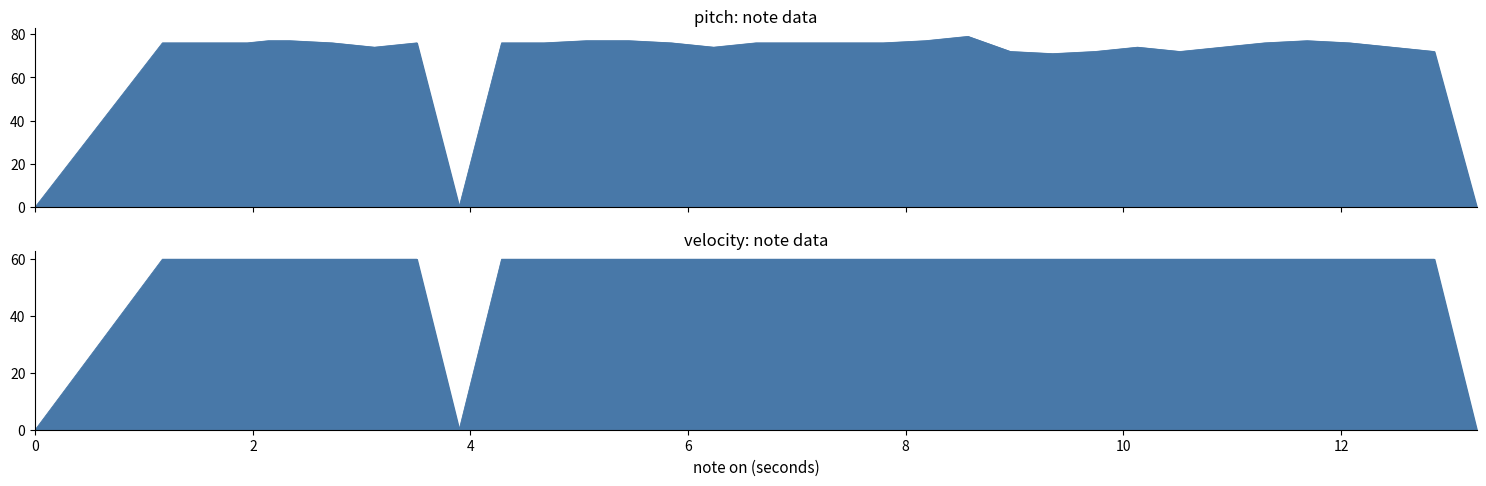

True or false: pitch and velocity cross at least once.

False